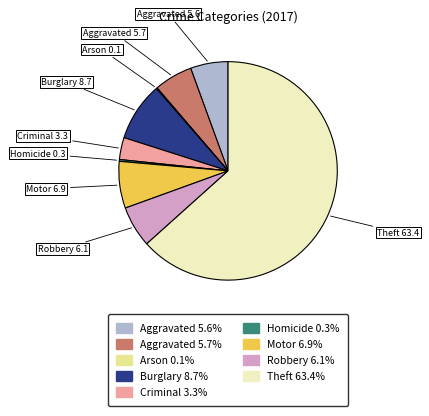

Is there a majority slice in this chart?

Yes